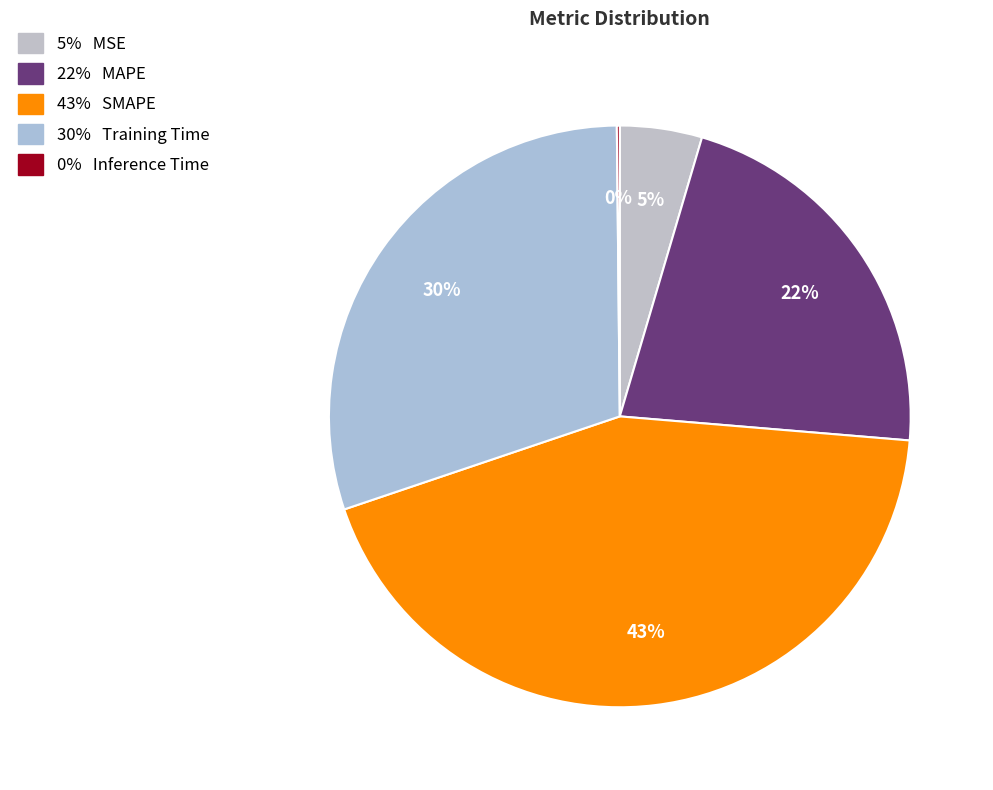

What is the smallest slice in the pie chart?

Inference Time